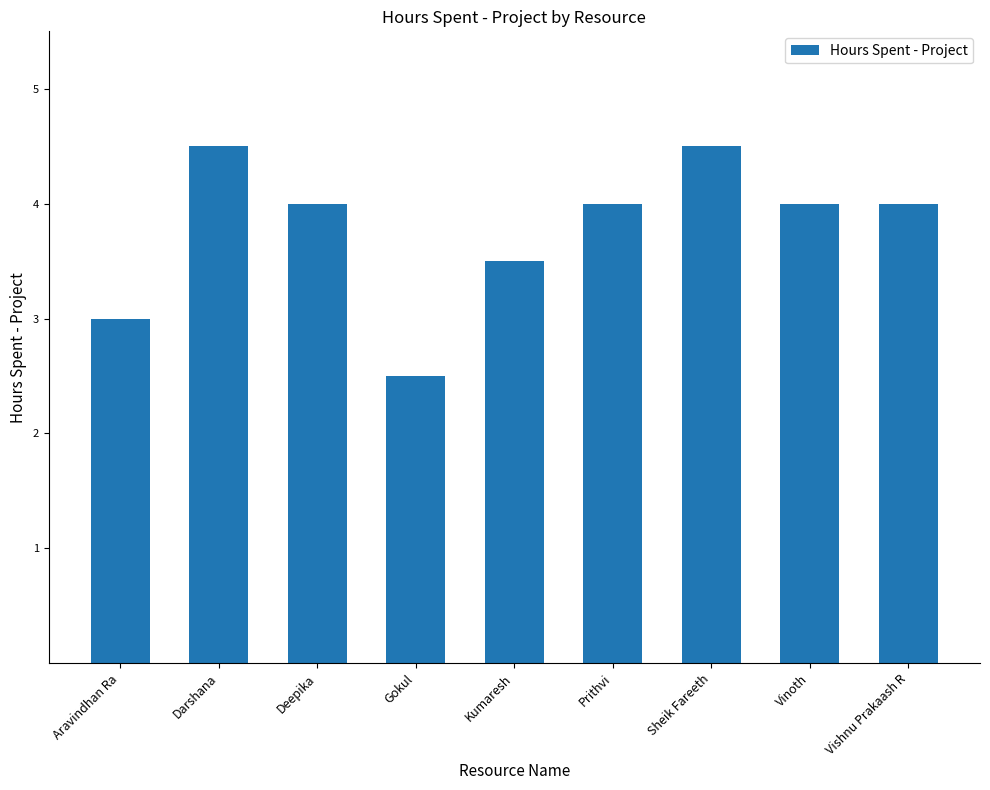

What is the label of the 8th bar from the left?

Vinoth